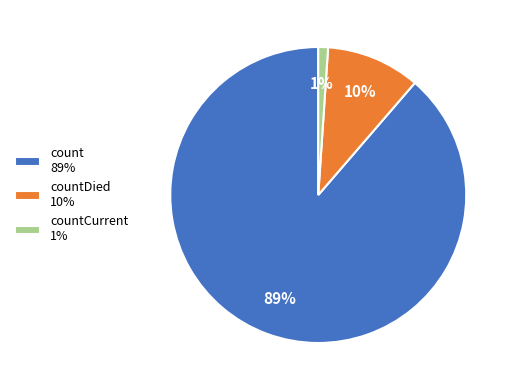

Which has a higher value, countDied 10% or count 89%?

count 89%